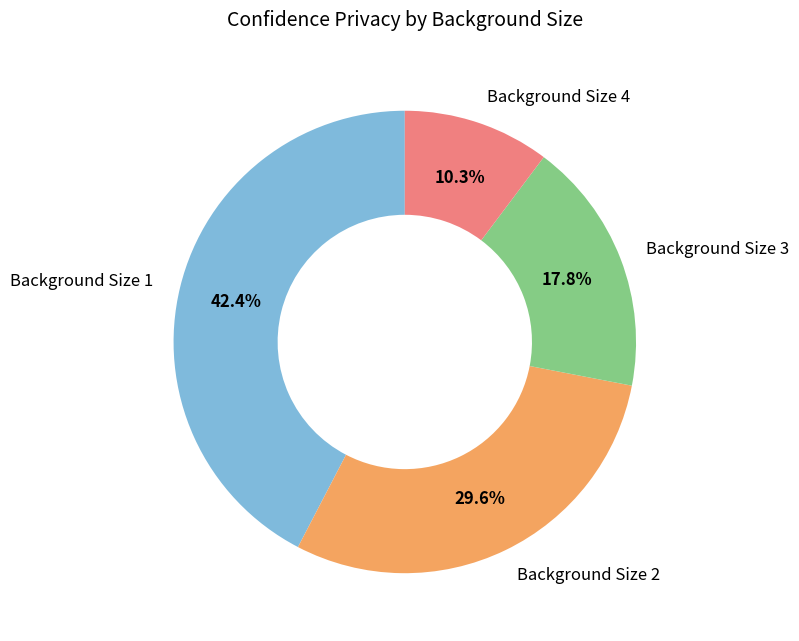

Rank the categories by value from highest to lowest.

Background Size 1, Background Size 2, Background Size 3, Background Size 4